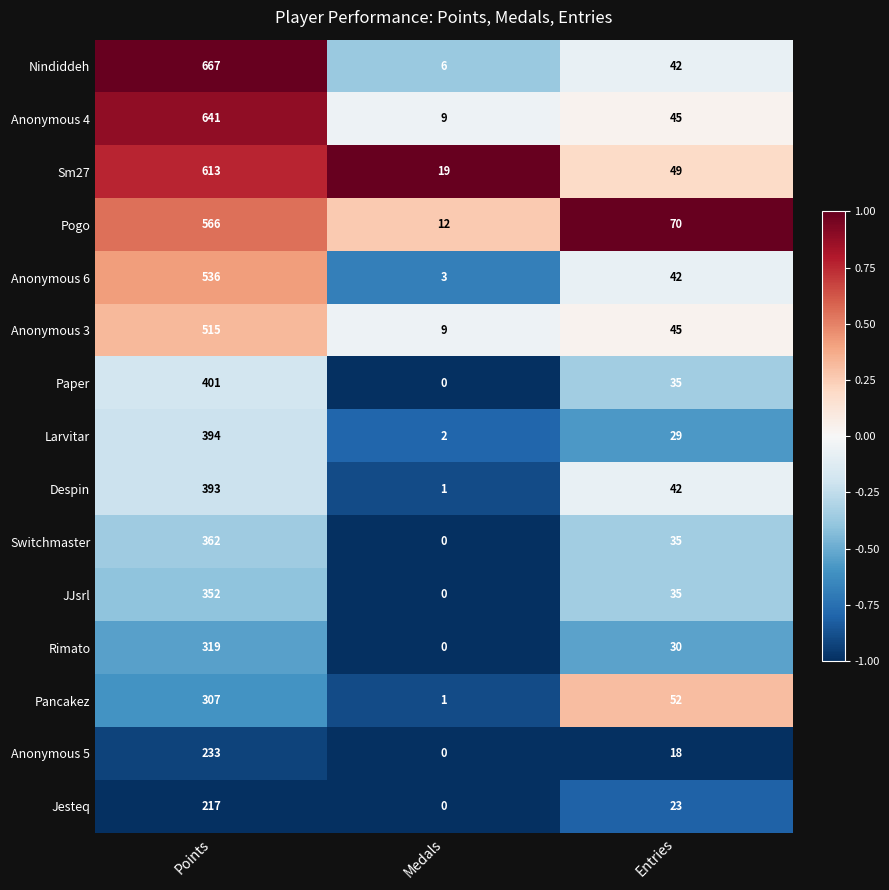

What is the difference between the Anonymous 5 values at Entries and Points?

215